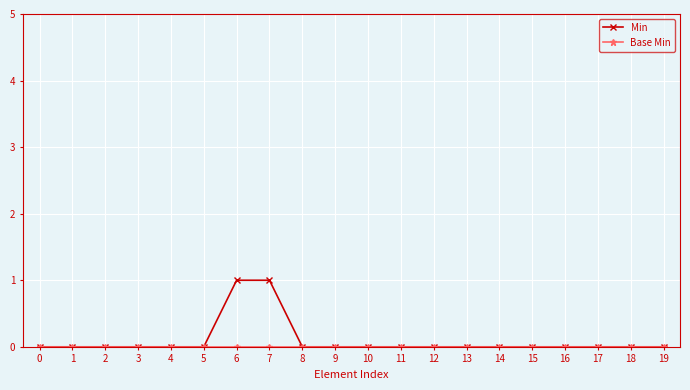

The Min series shows 0 at 5. True or false?

True